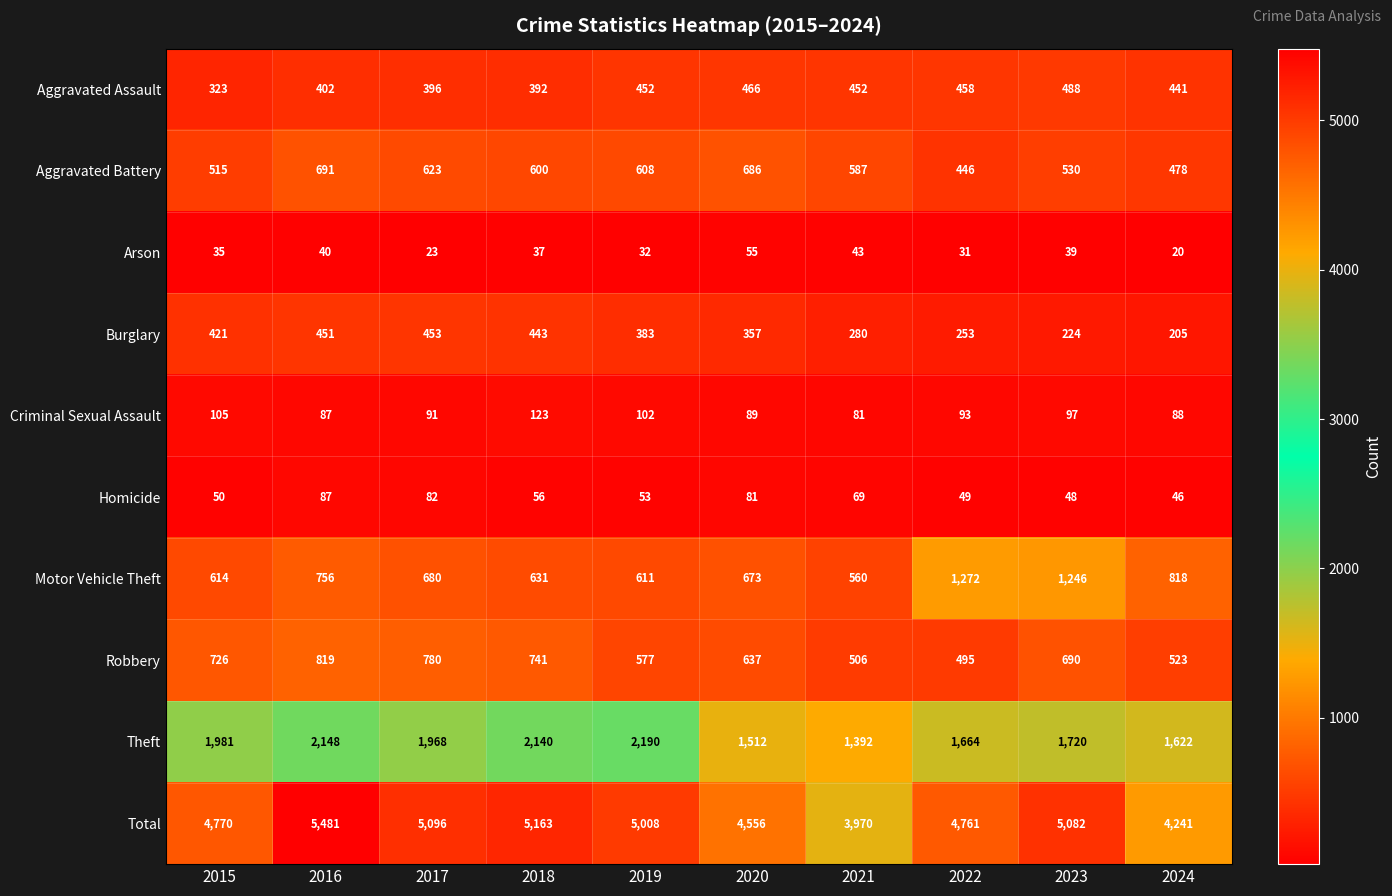

Rank the series at 2021 from lowest to highest value.

Arson, Homicide, Criminal Sexual Assault, Burglary, Aggravated Assault, Robbery, Motor Vehicle Theft, Aggravated Battery, Theft, Total